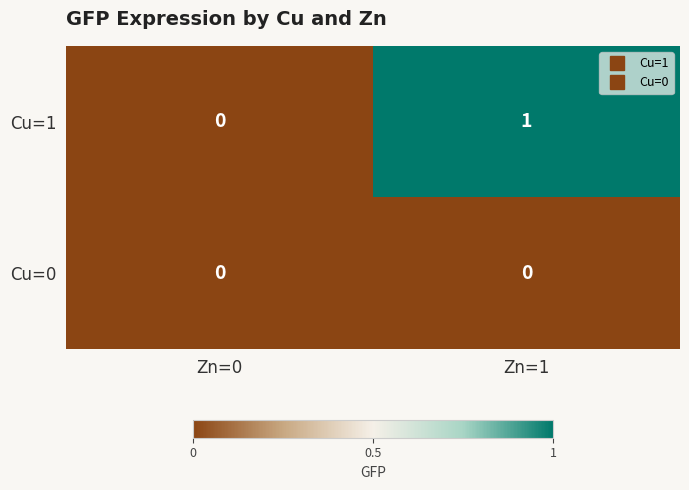

What is the spread (max minus min) of values at Zn=1?

1